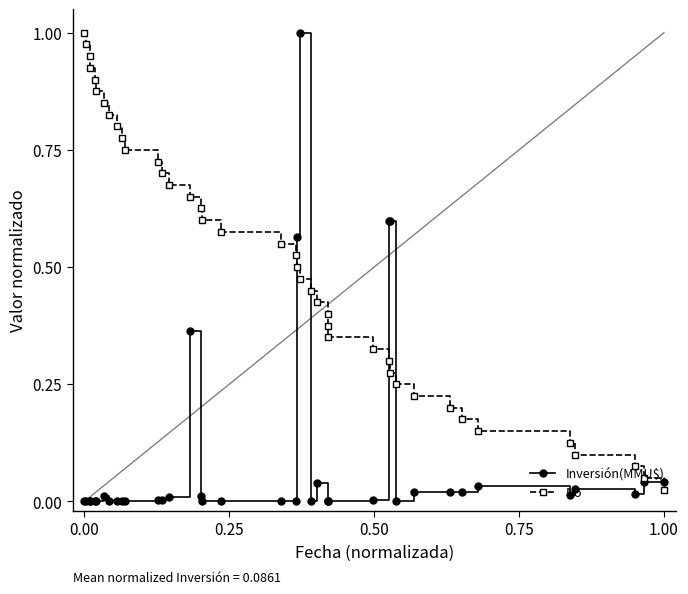

Count the number of categories in the chart.

40